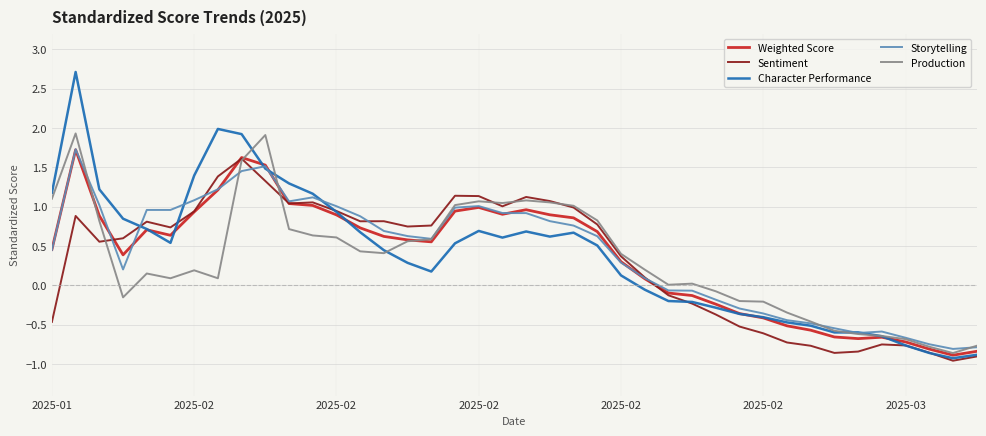

Which series has the widest spread of values?

Character Performance